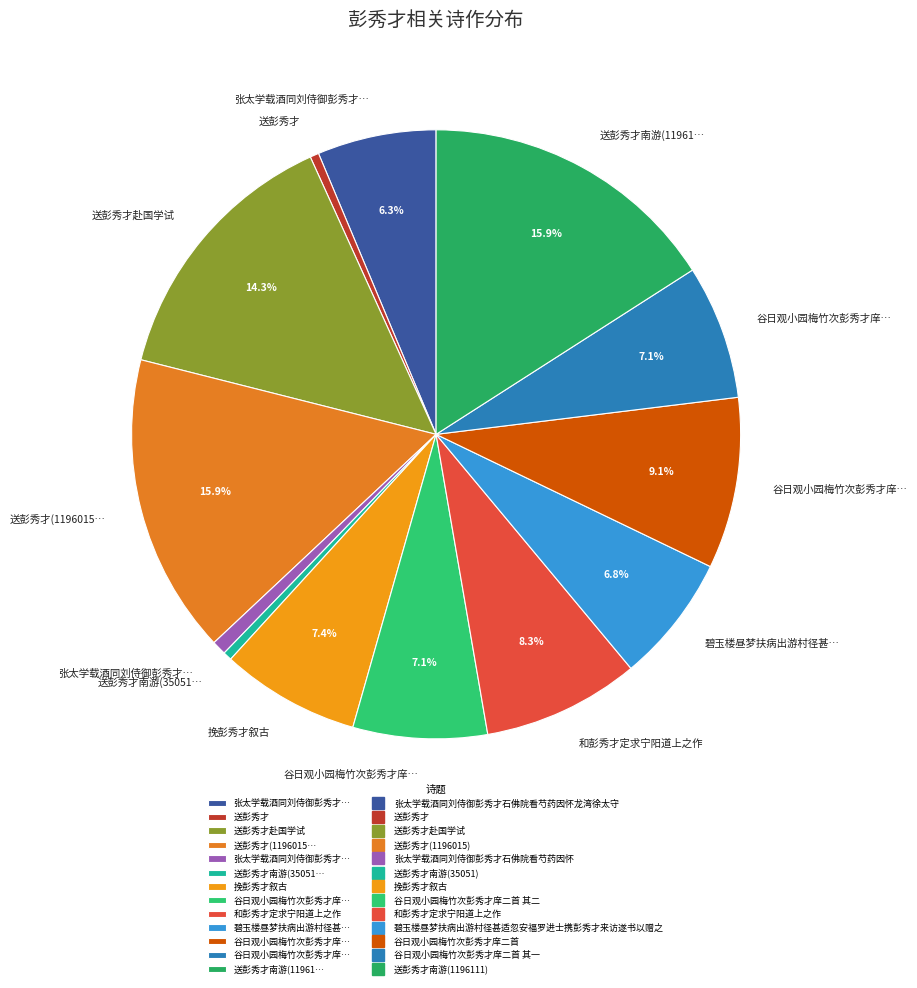

How many slices are in this pie chart?

13